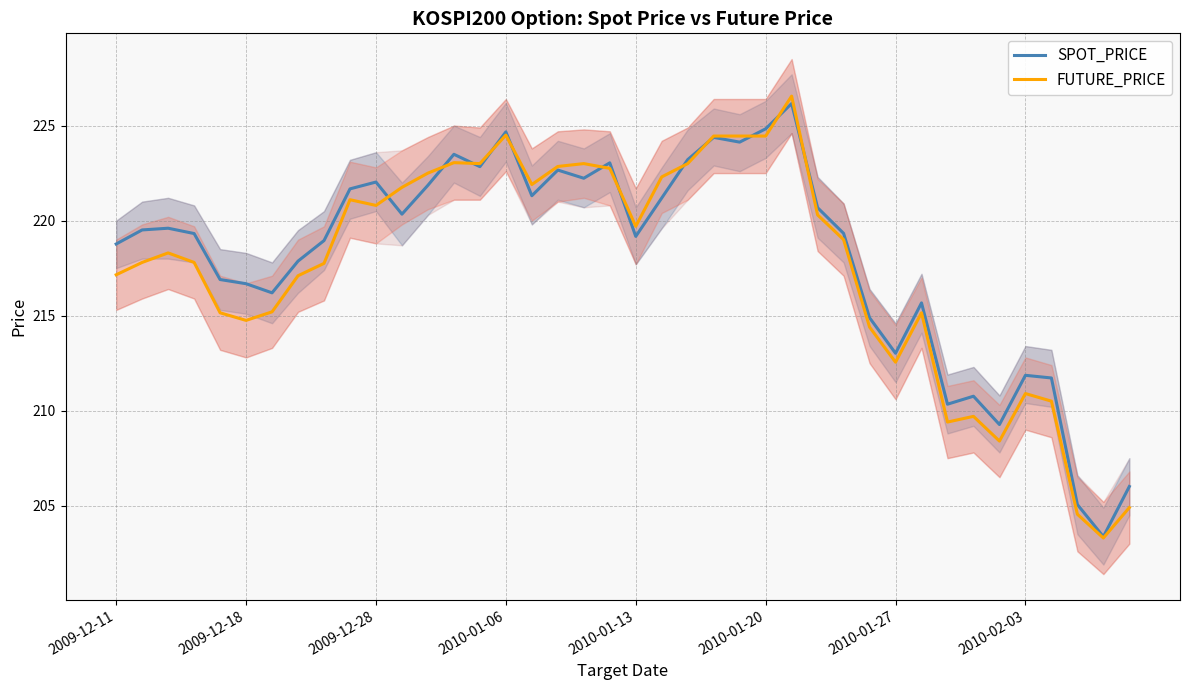

How many interior local valleys does the SPOT_PRICE series have?

11